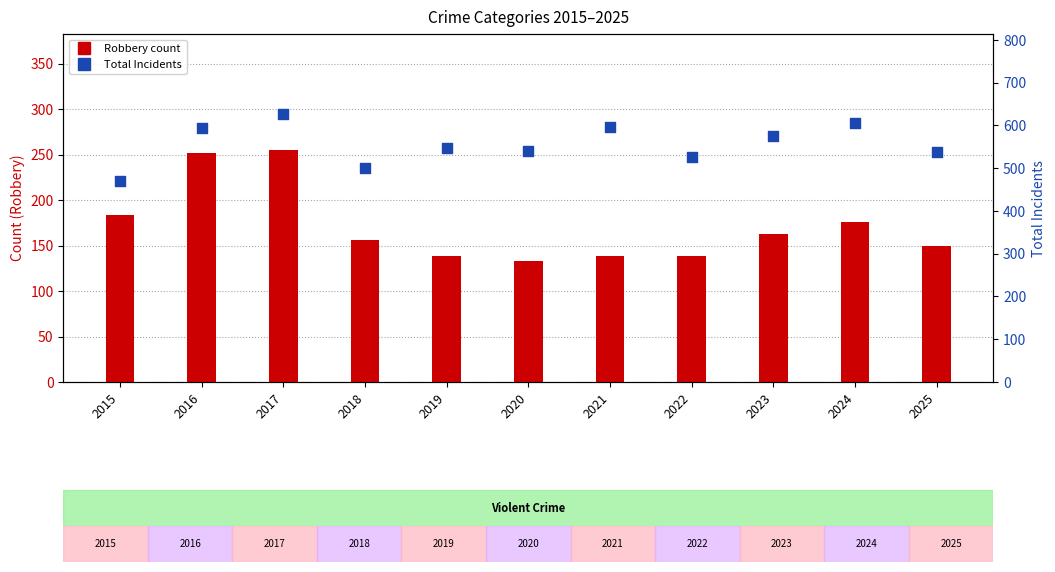

What is the total value across all series at 2022?

664